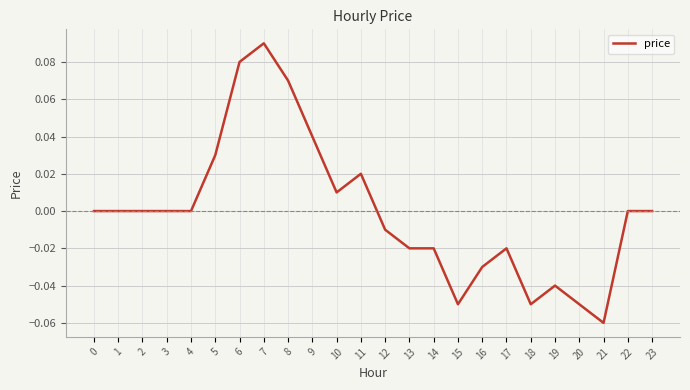

Between 18 and 17, which is larger?

17